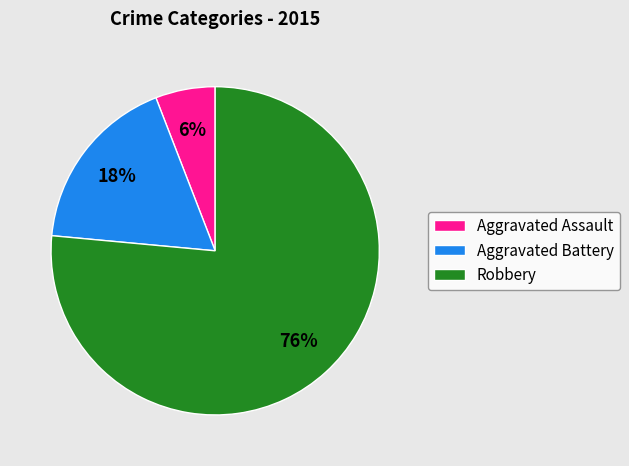

To the nearest percent, what percentage of the pie is Aggravated Assault?

6%